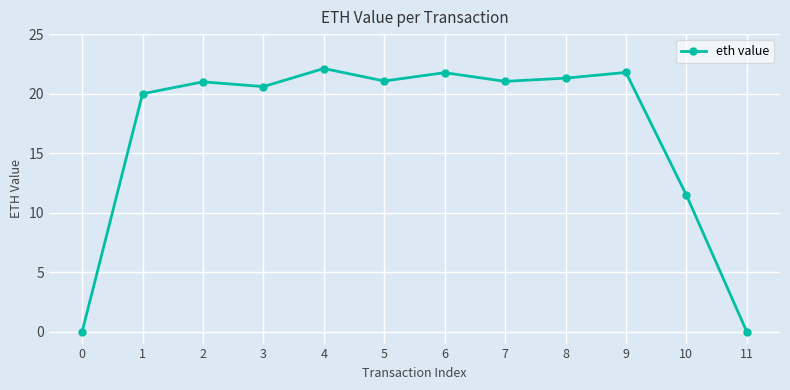

How many interior local peaks (higher than both neighbors) does the data have?

4